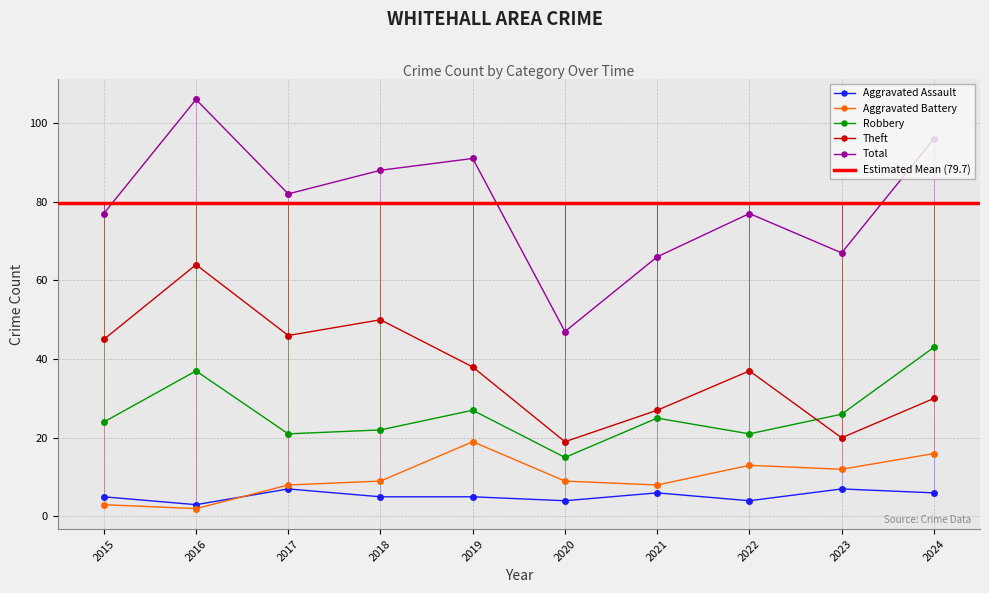

What is the average value of the Total series?

80